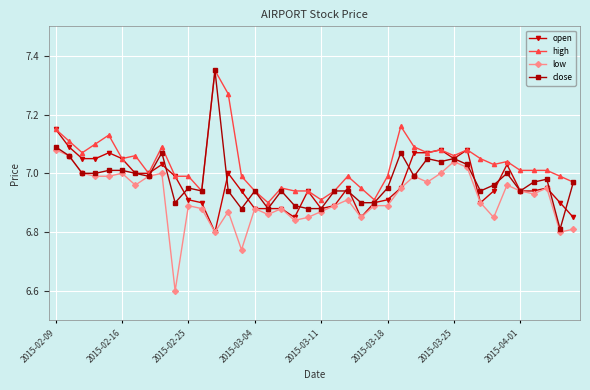

At how many categories does at least one series exceed 6?

40